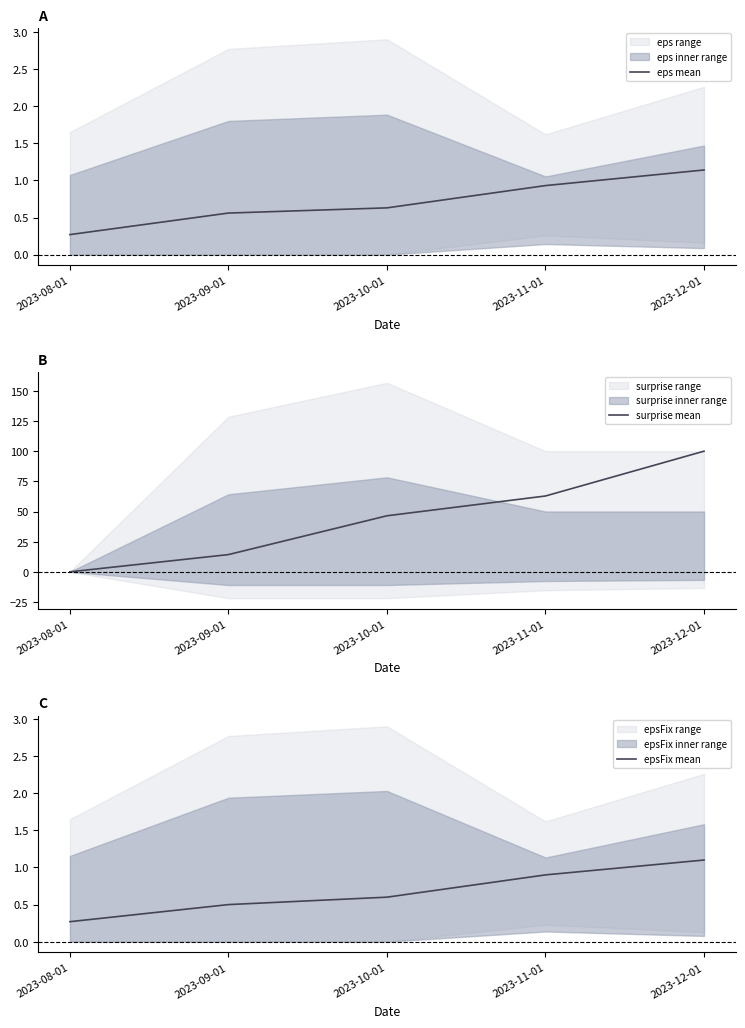

What is the difference between the maximum and minimum values in the surprise mean series?

100.0